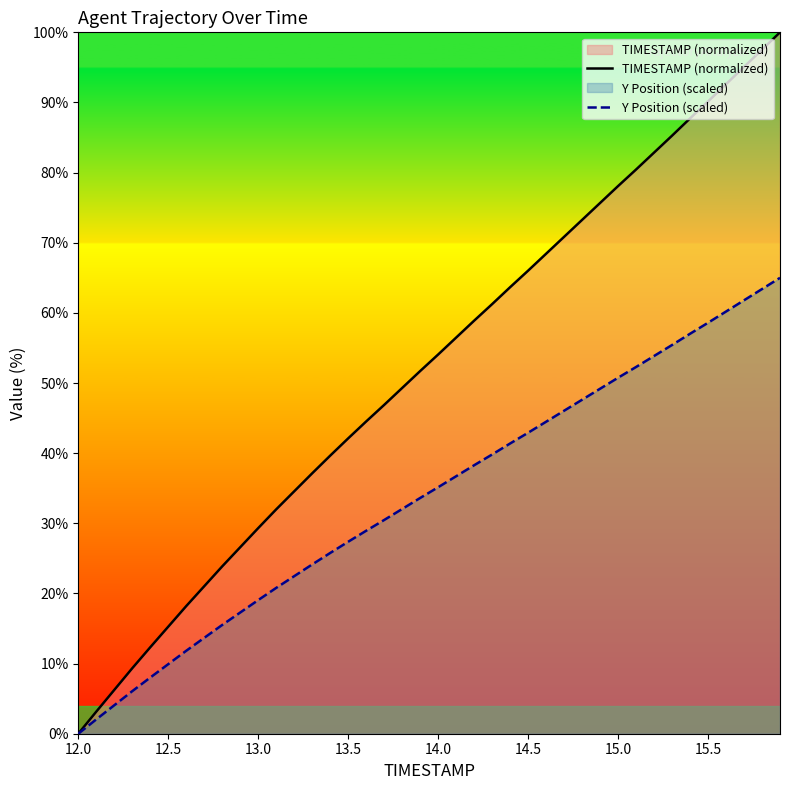

How many categories are shown in the chart?

40